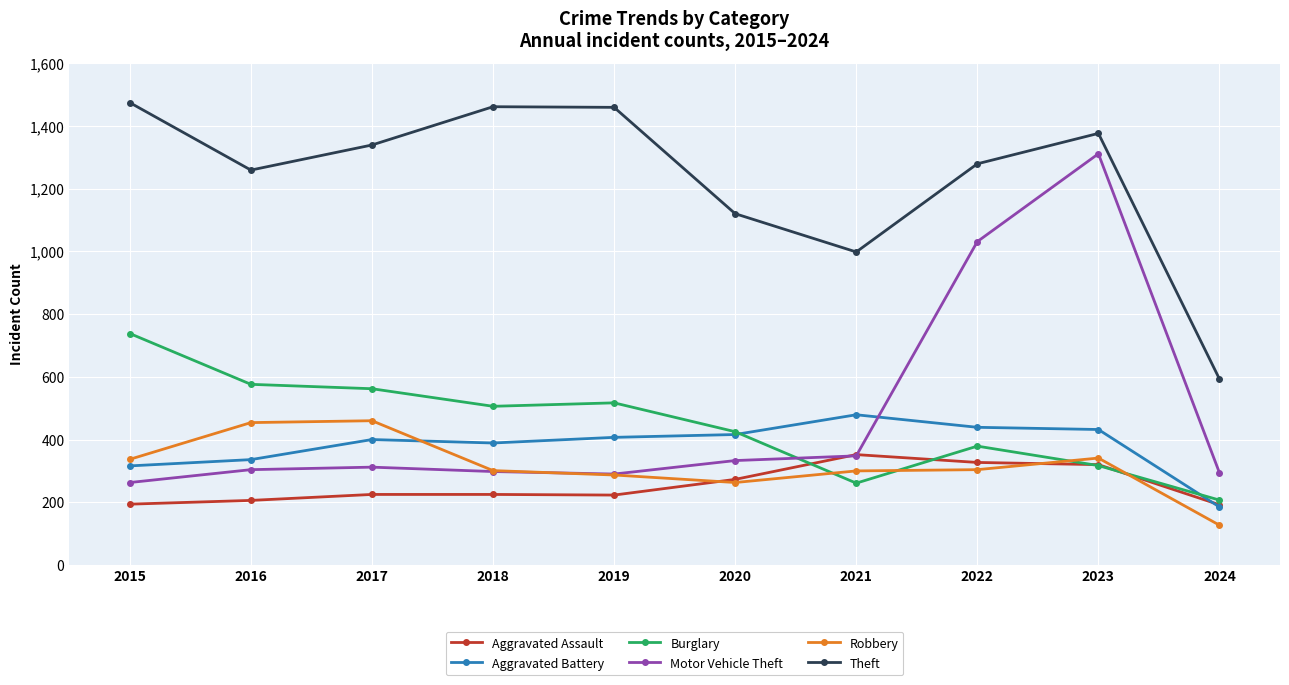

True or false: Robbery has more than 1 interior local peaks.

True